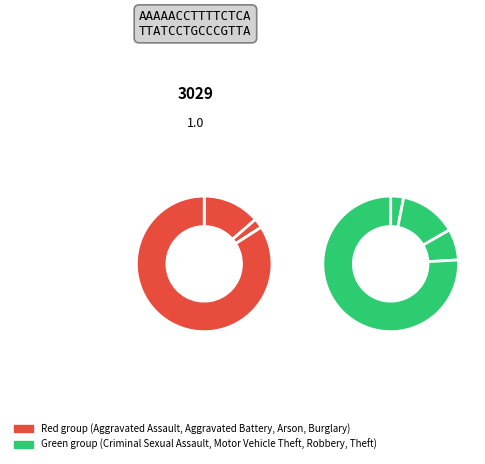

True or false: Burglary accounts for 25% of the total.

False